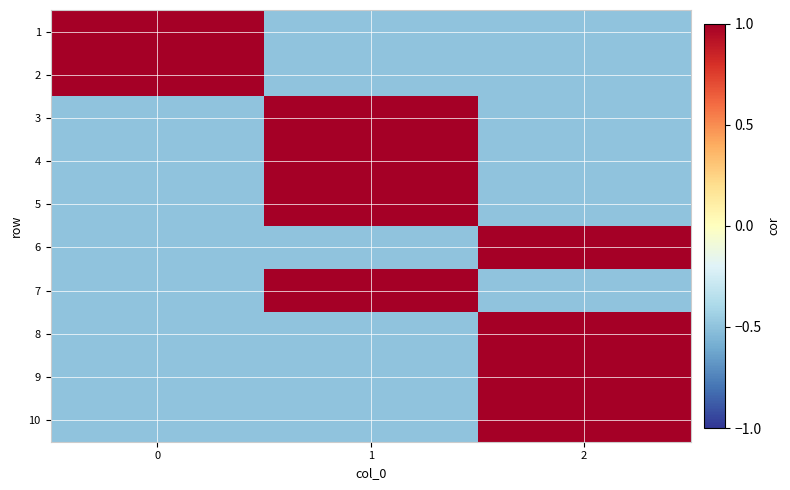

What is the difference between the highest and lowest values at 2?

1.5